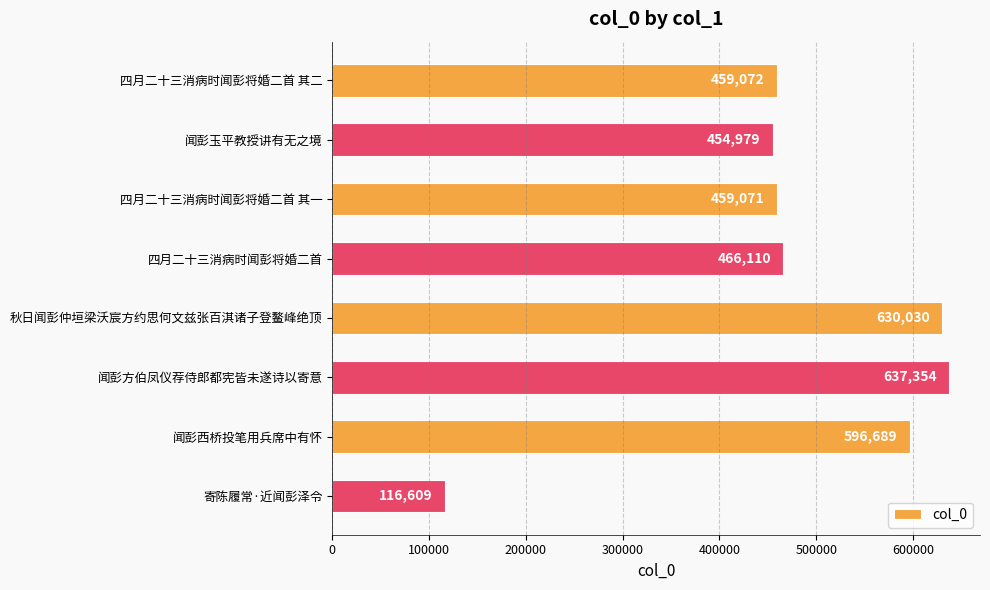

The value at 闻彭玉平教授讲有无之境 is 630649. True or false?

False